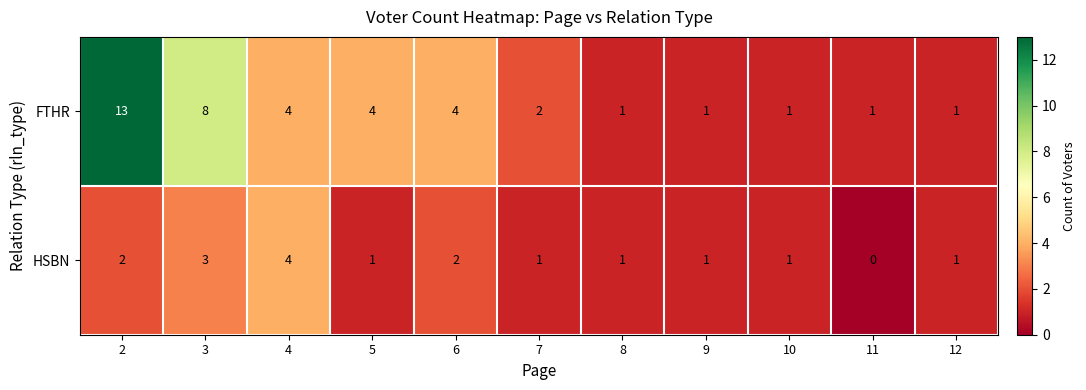

Rank the series by their maximum value, from highest to lowest.

FTHR, HSBN